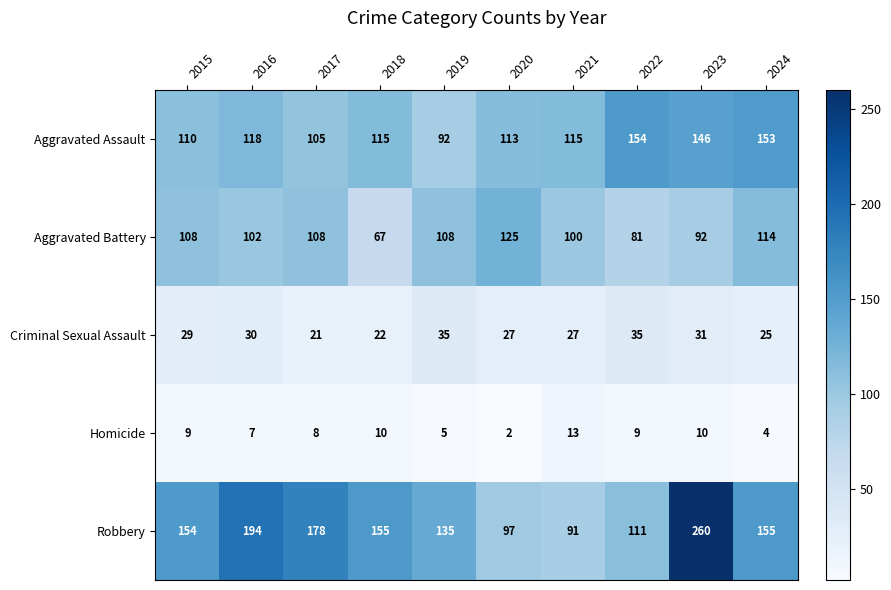

How many values in the Robbery series are below 155?

5